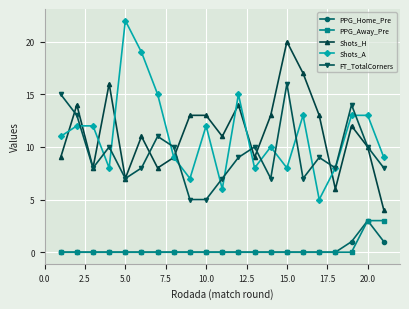

Which series has the largest range (max minus min)?

Shots_A